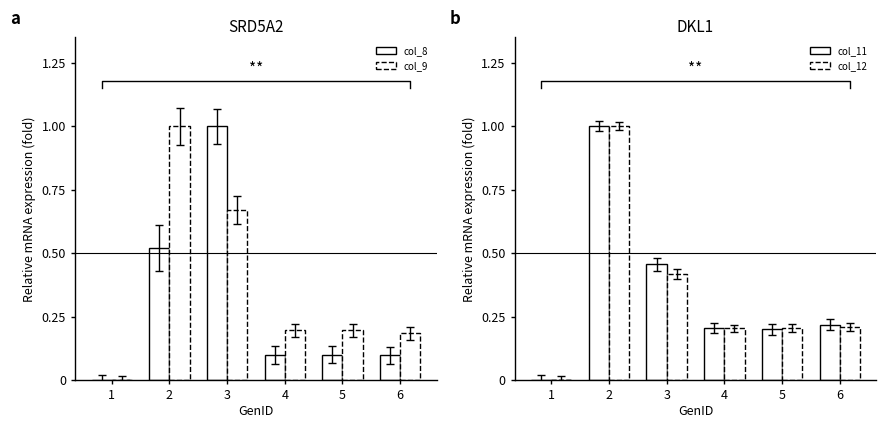

What is the sum of the col_11 values at 6 and 2?

1.2